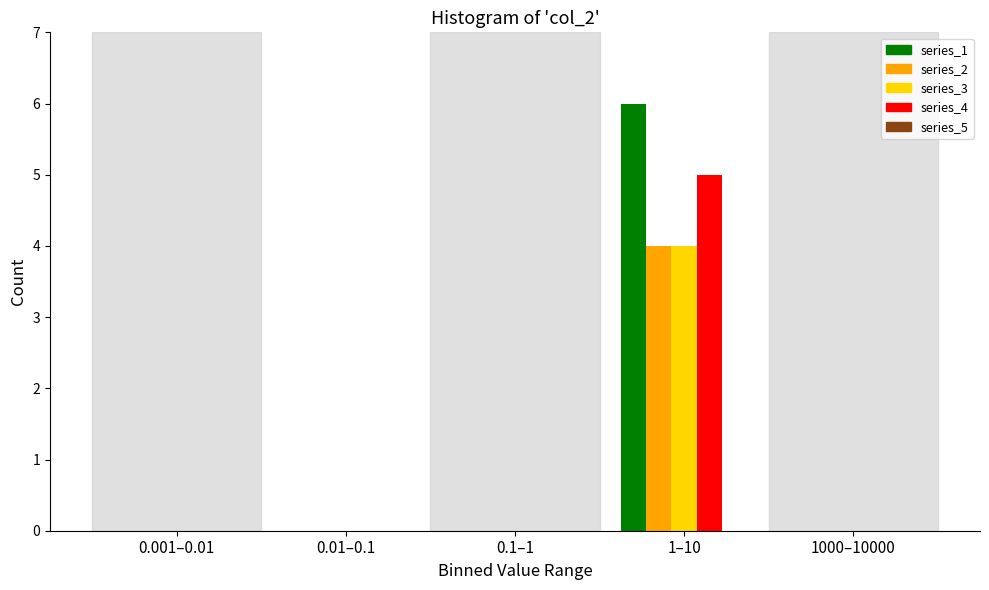

Between 1–10 and 1000–10000, which series saw the biggest shift?

series_1